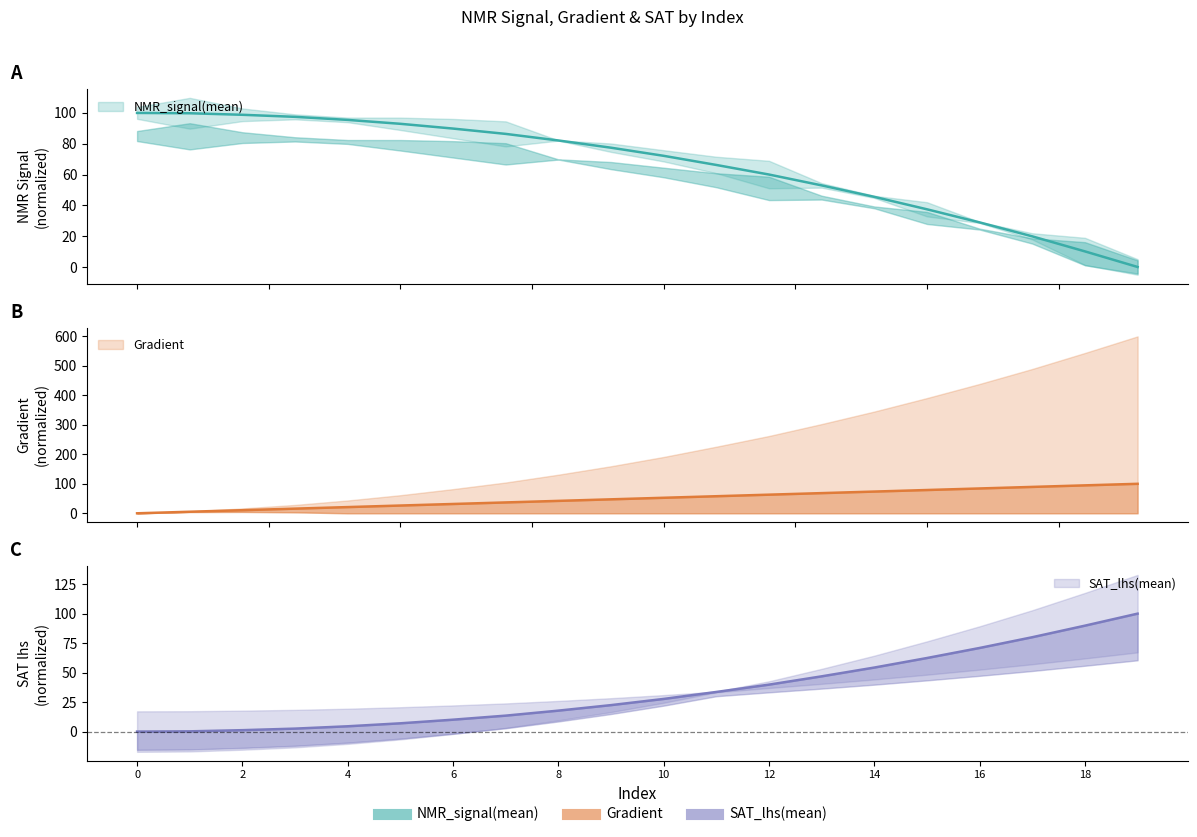

What is the total value across all series at 11?

157.7